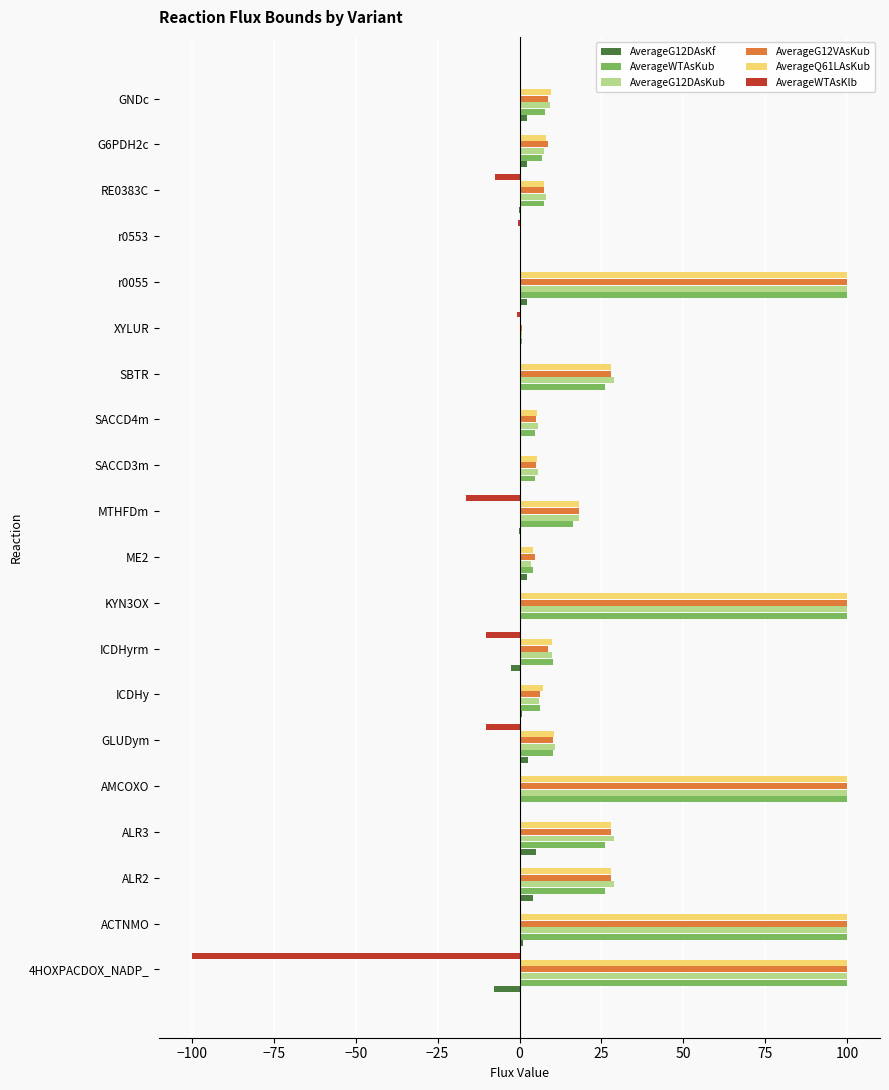

Which series has the largest total across all categories?

AverageG12DAsKub